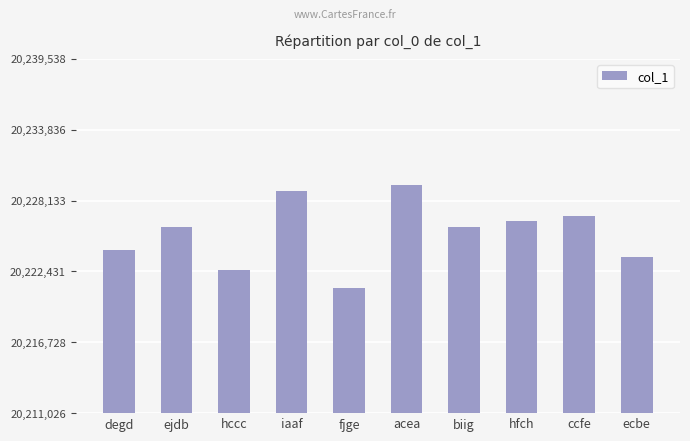

The chart shows a value of 20226917 at ccfe. True or false?

True